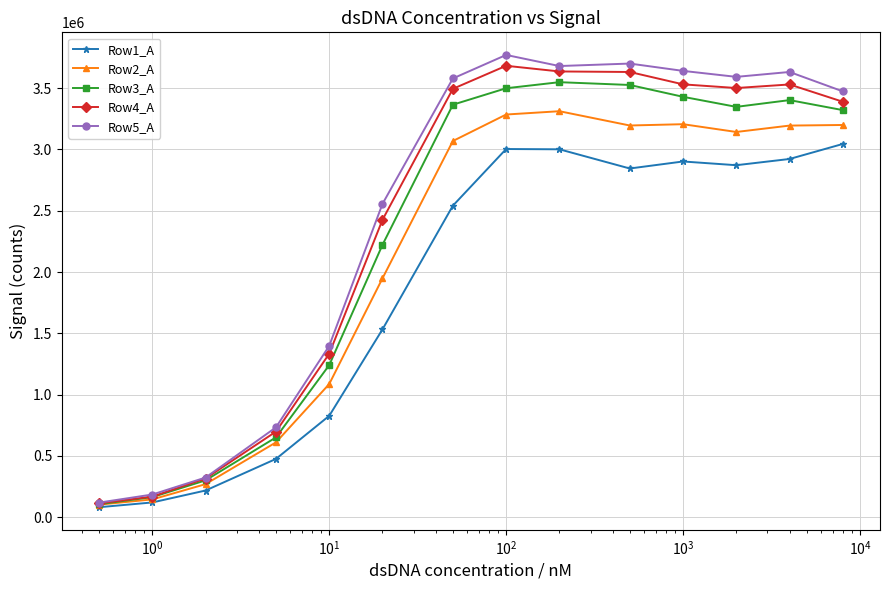

What is the greatest value displayed?

3771145